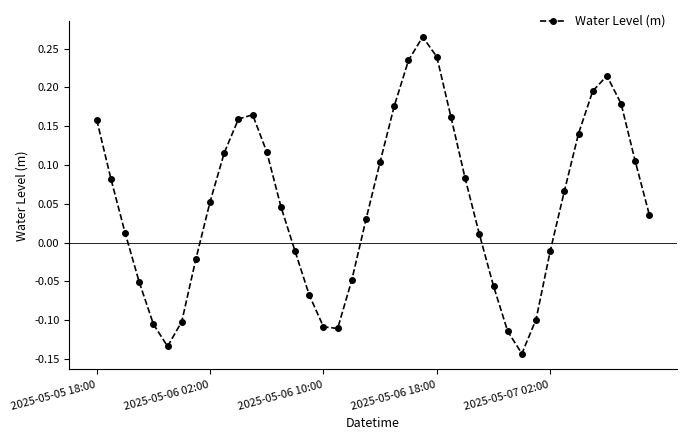

How many interior local valleys (lower than both neighbors) does the data have?

3